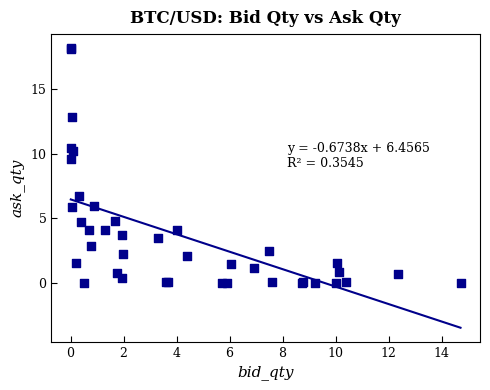

What Y value in the scatter plot is closest to 9?

9.6